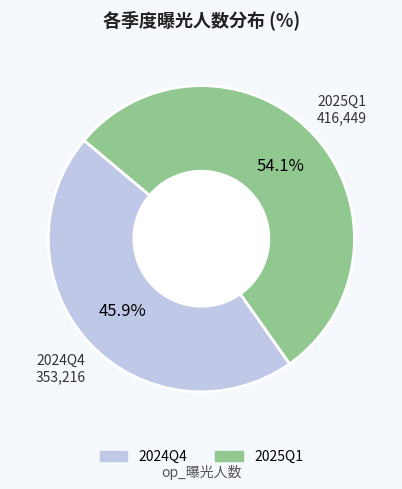

How many slices are in this pie chart?

2